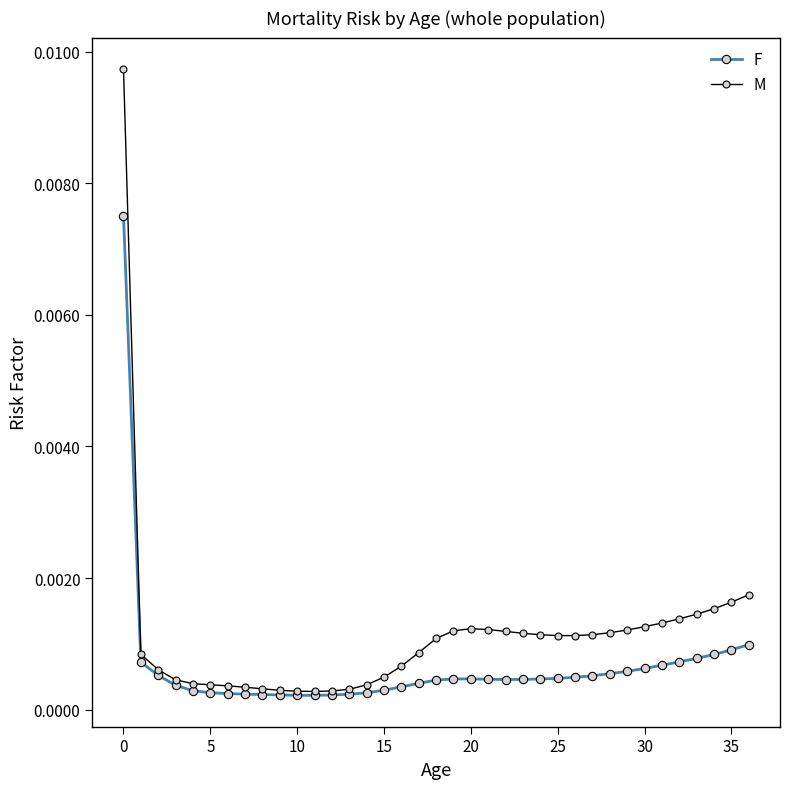

List the series in order of their overall mean, lowest first.

F, M